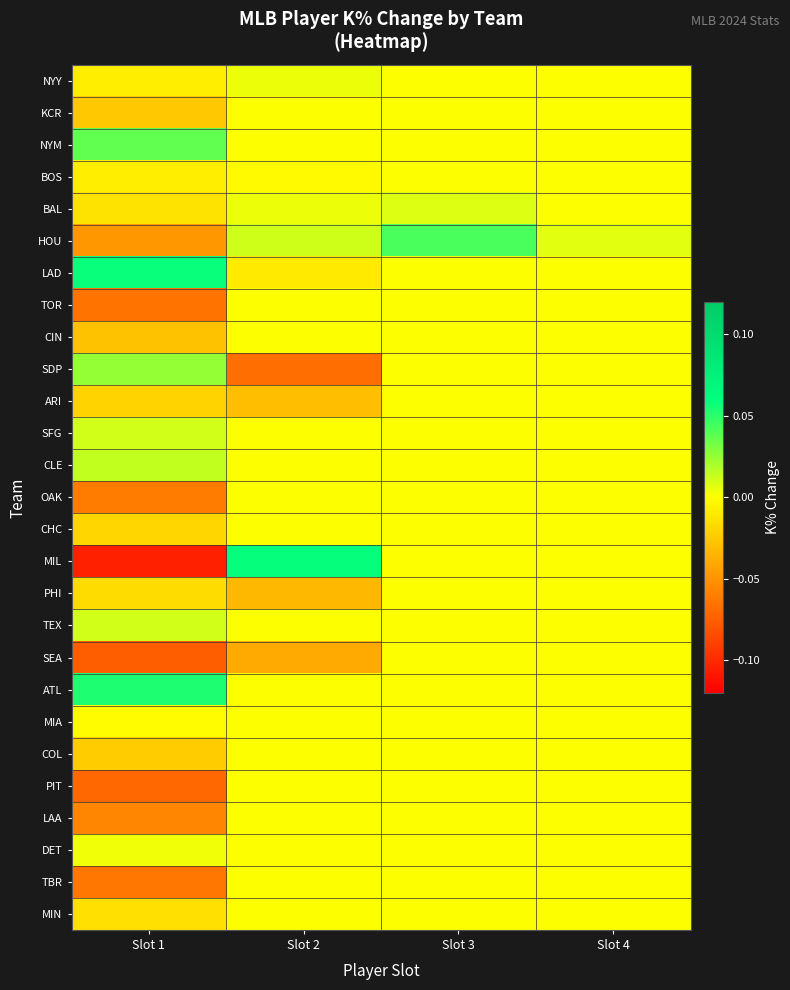

Which series has the largest total across all categories?

ATL